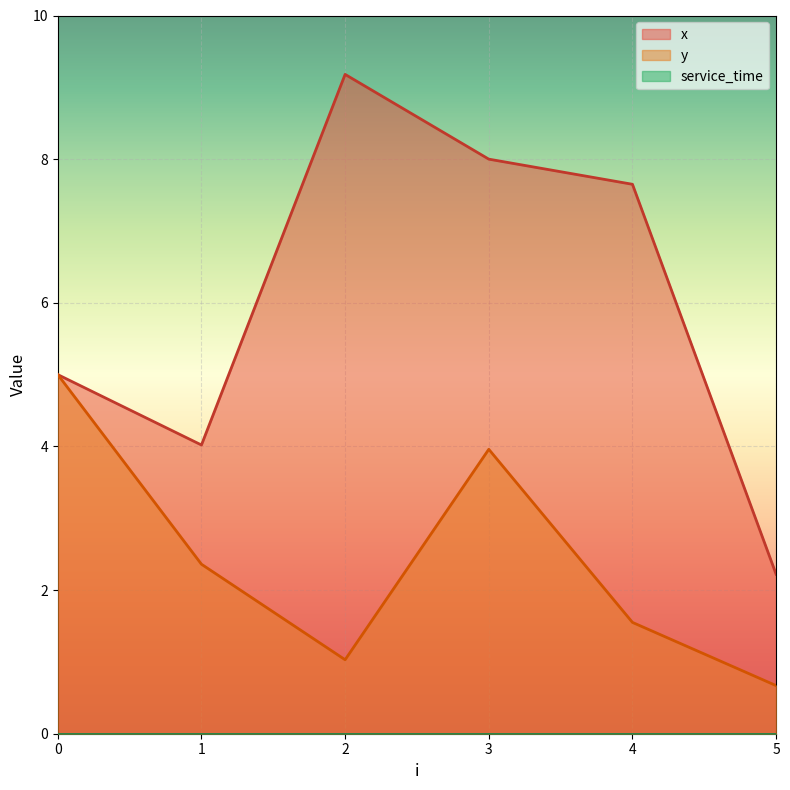

Between 3 and 4, which series saw the biggest shift?

y